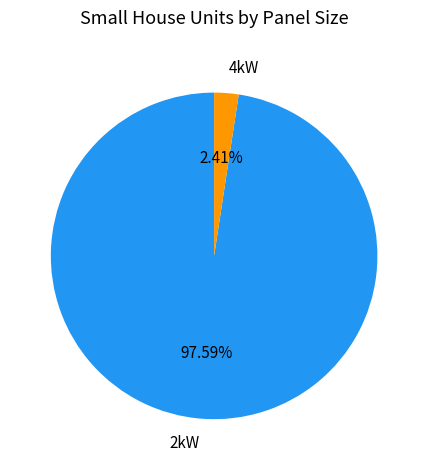

What is the majority slice?

2kW